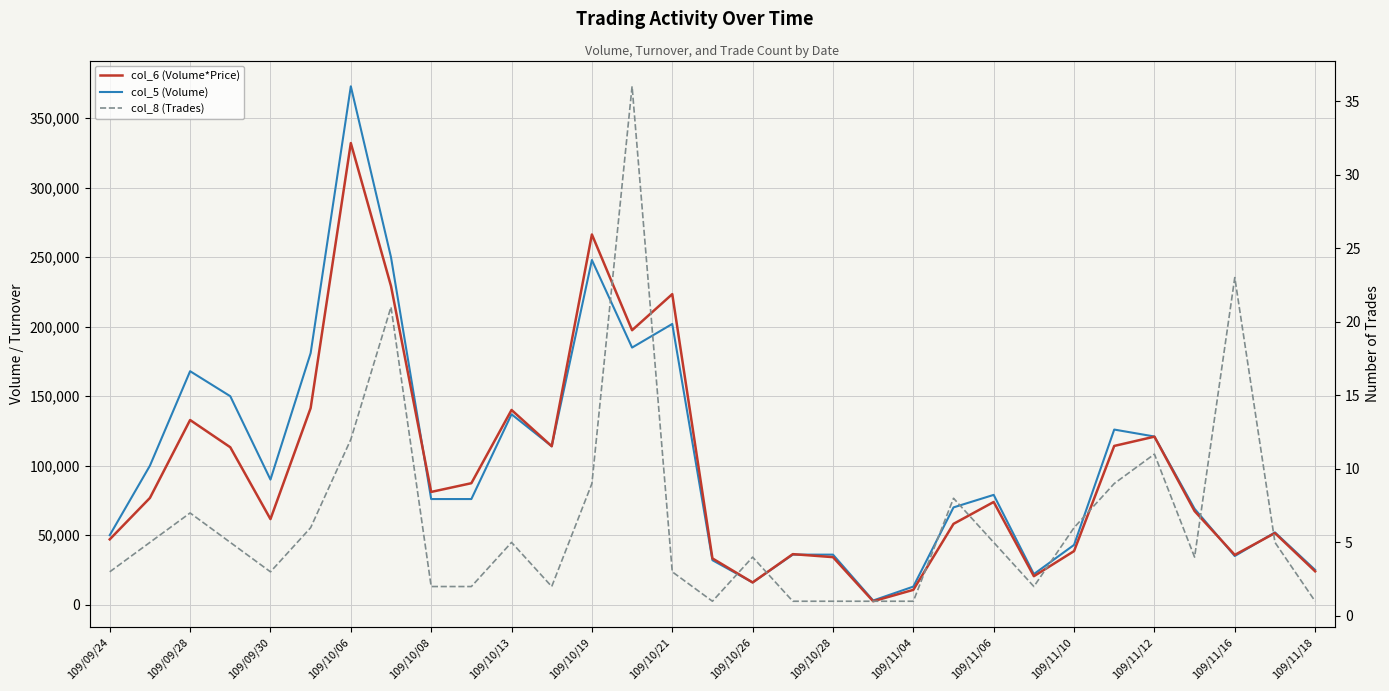

Which series has the widest spread of values?

col_5 (Volume)